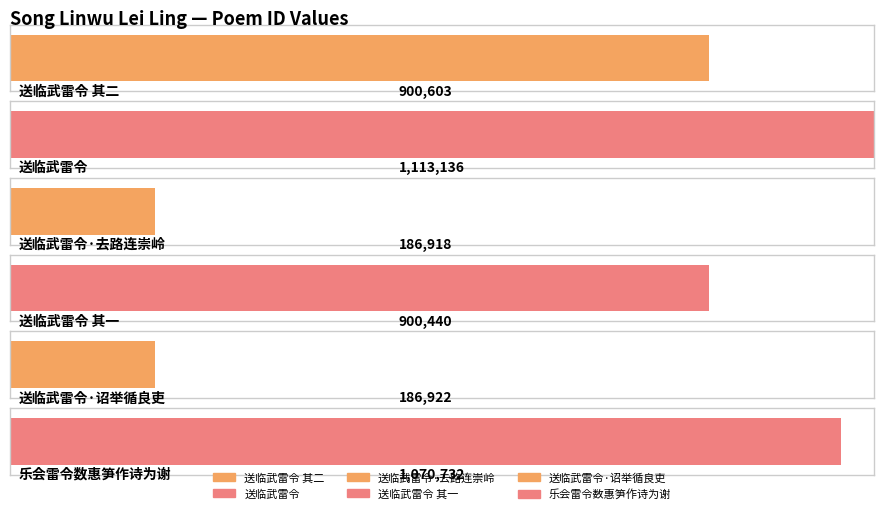

List the labels in order of value, largest first.

送临武雷令, 乐会雷令数惠笋作诗为谢, 送临武雷令 其二, 送临武雷令 其一, 送临武雷令·诏举循良吏, 送临武雷令·去路连崇岭